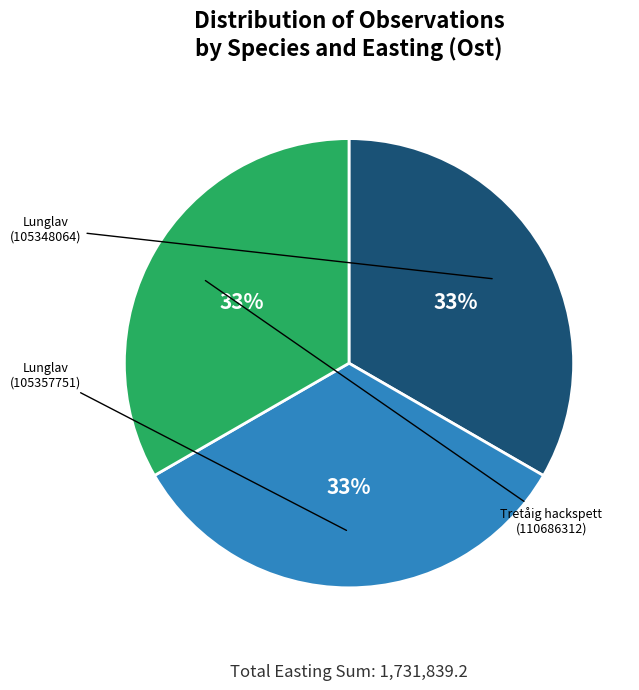

To the nearest percent, what is the average slice percentage?

33%